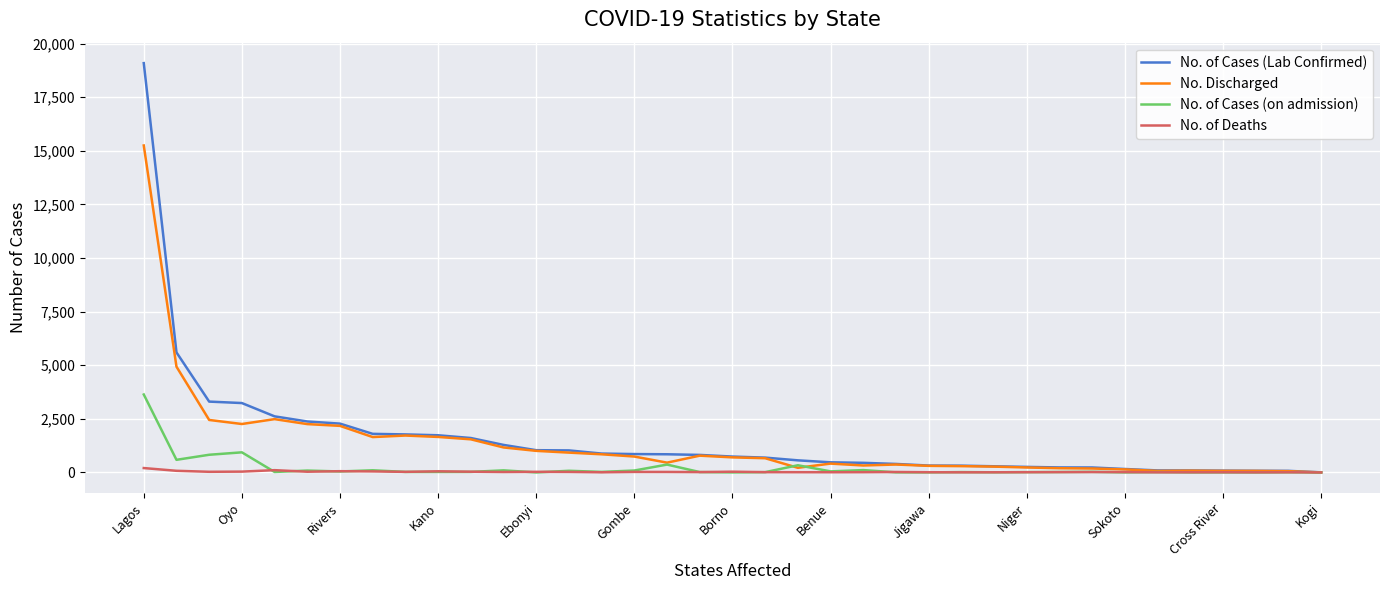

What is the maximum value shown in the chart?

19086